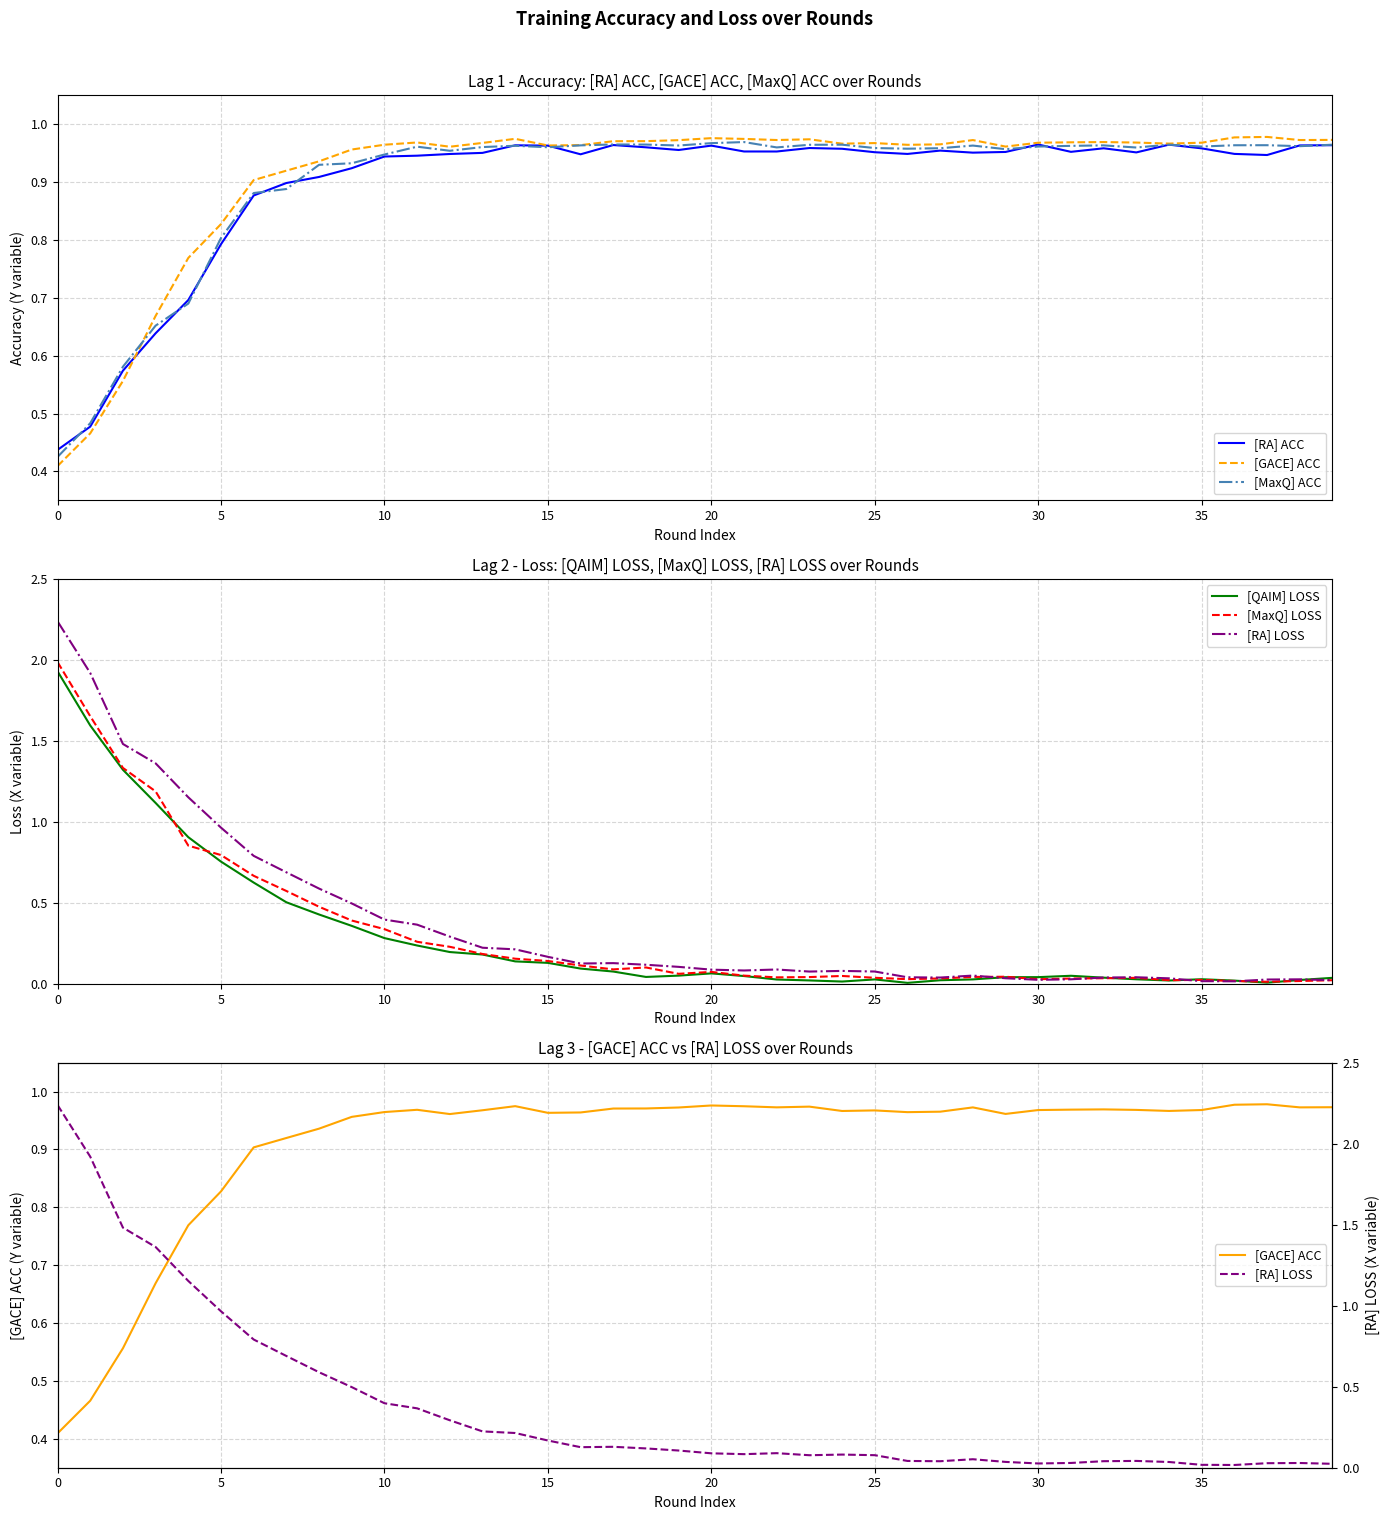

At how many categories does at least one series exceed 1?

5